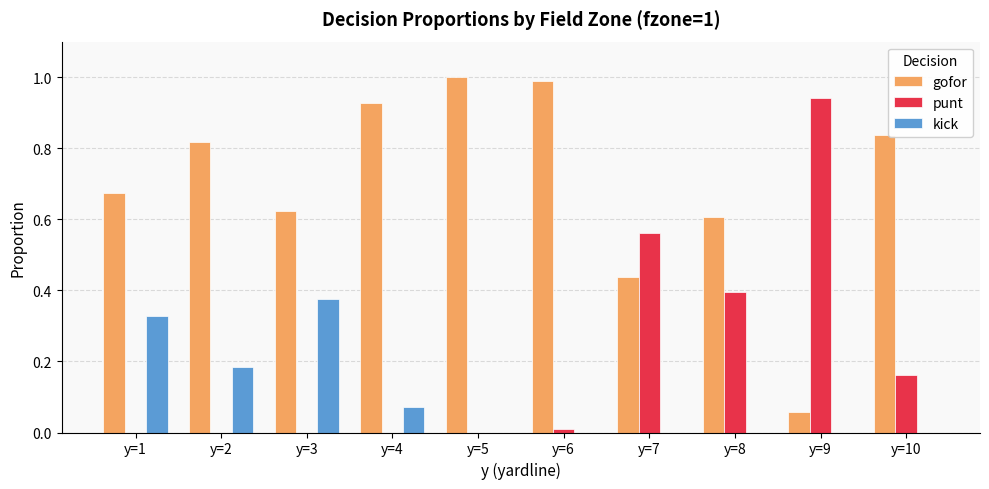

Is it true that kick equals 0.0 at y=4?

False